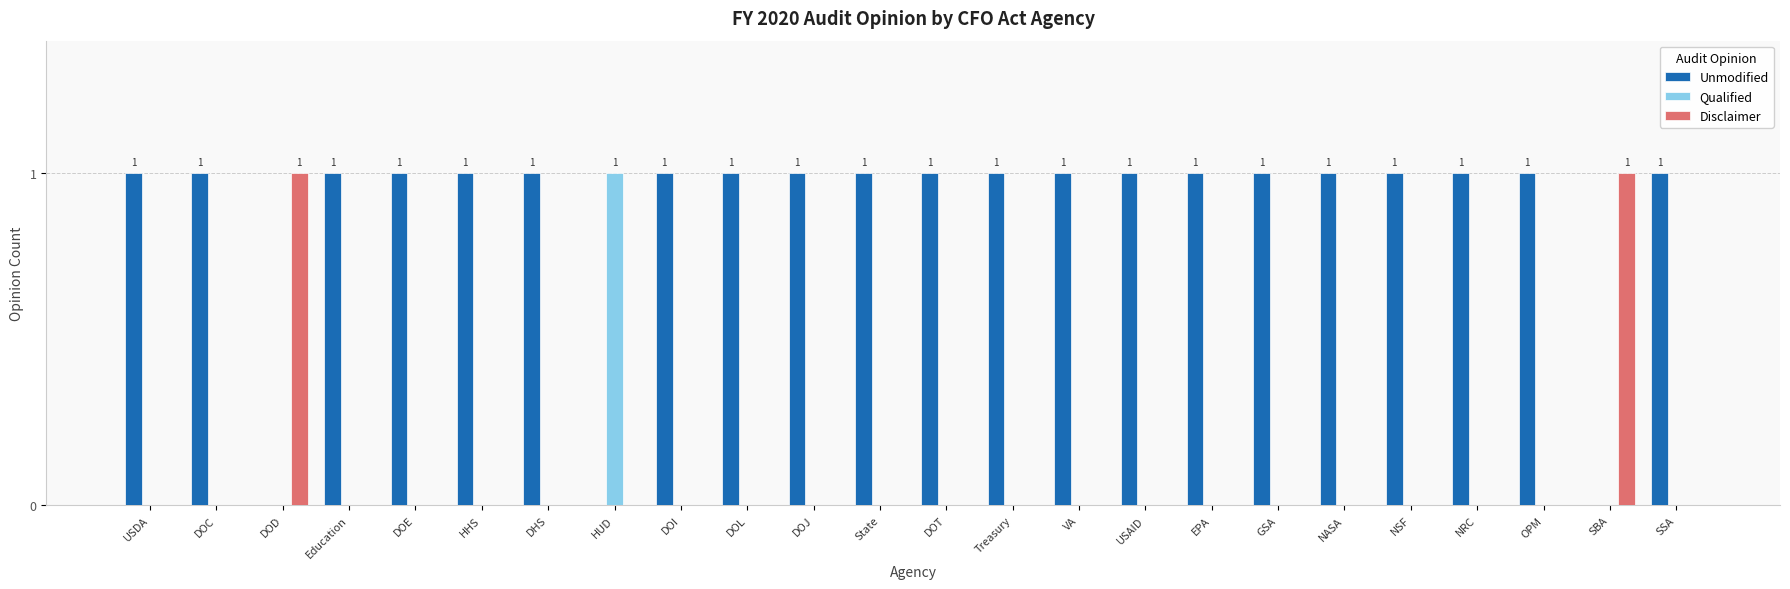

At which label does Qualified reach its peak?

HUD